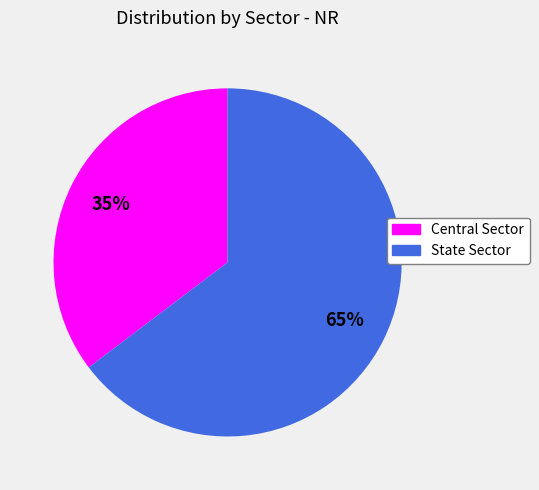

Is it true that Central Sector is 35% of the pie?

True